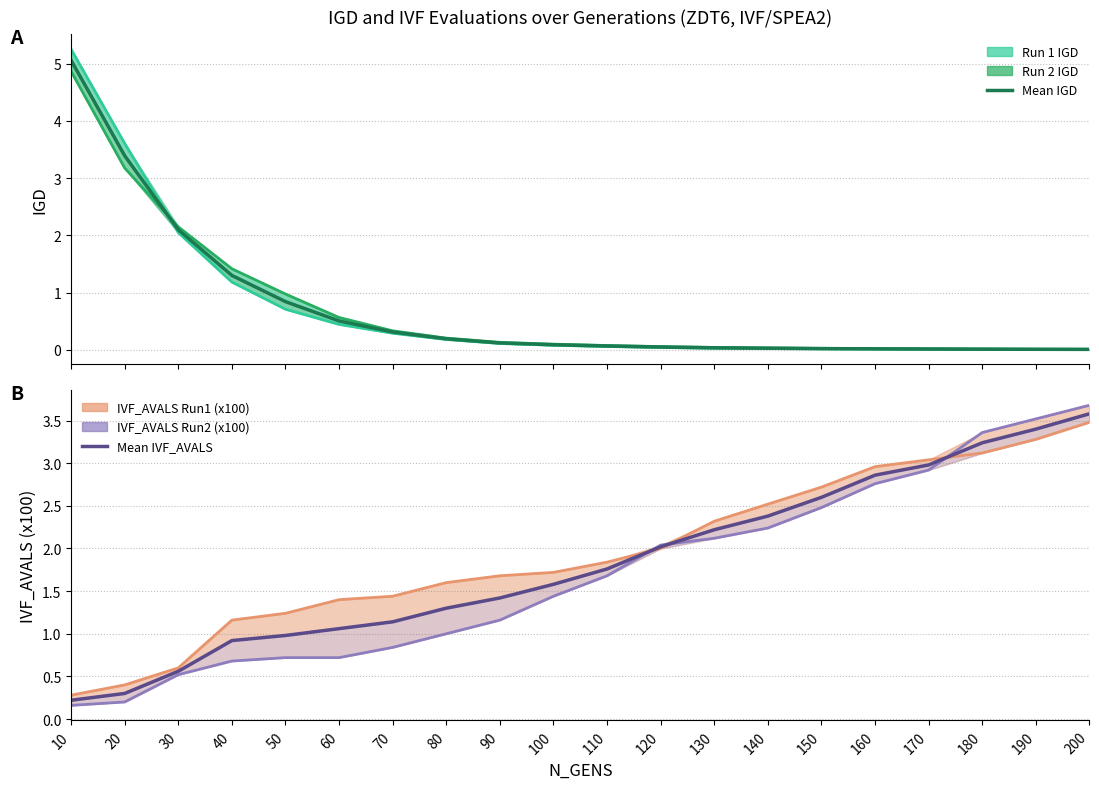

The Run 2 IGD series shows 0.2 at 70. True or false?

False